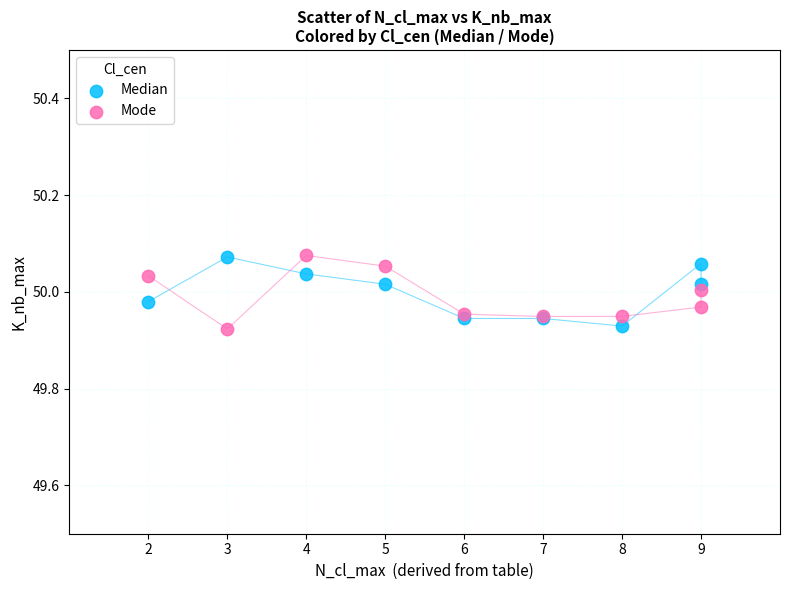

What is the X range (max minus min) for the scatter plot?

7.0